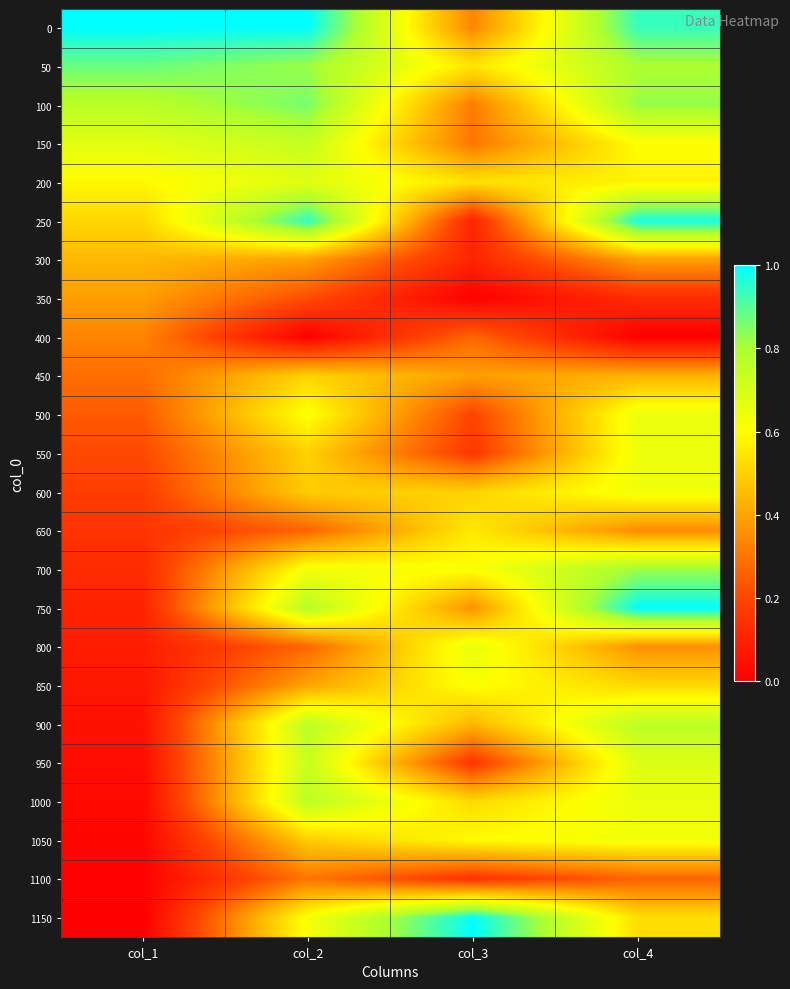

At which category is the sum across all series the highest?

col_4